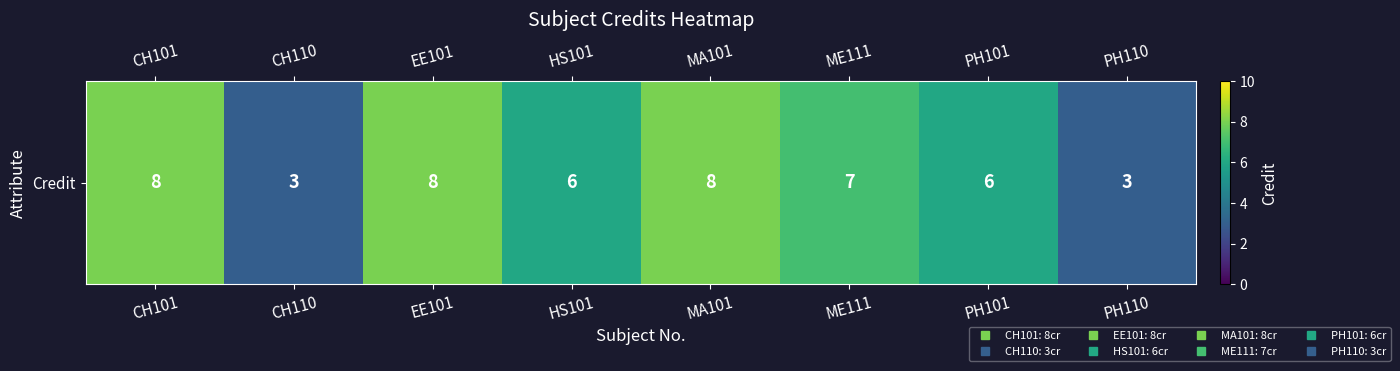

Which has a higher value, PH110 or ME111?

ME111